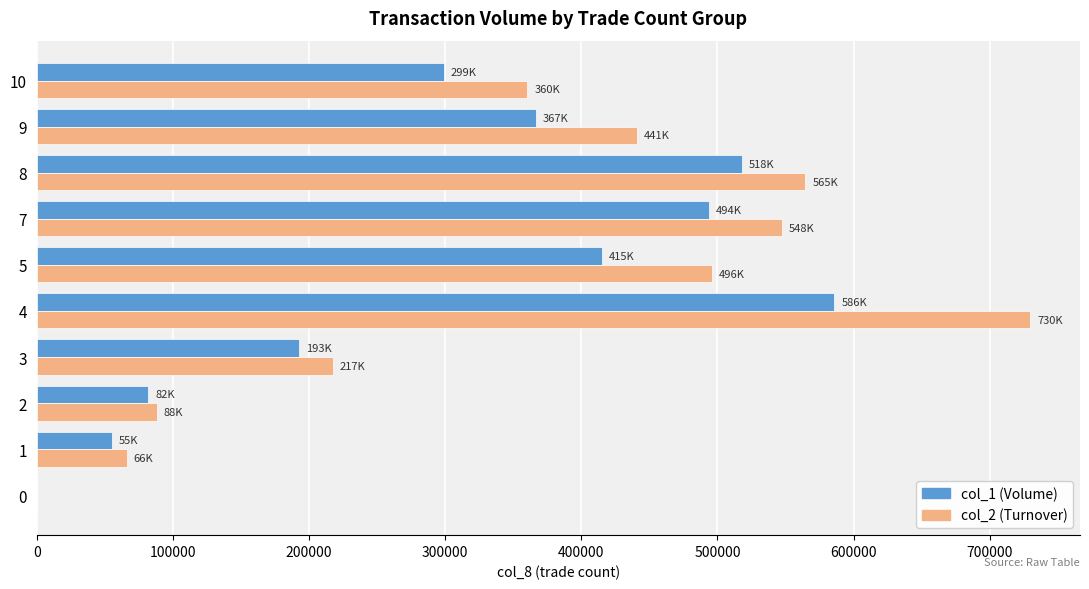

Which series changed the most between 0 and 3?

col_2 (Turnover)